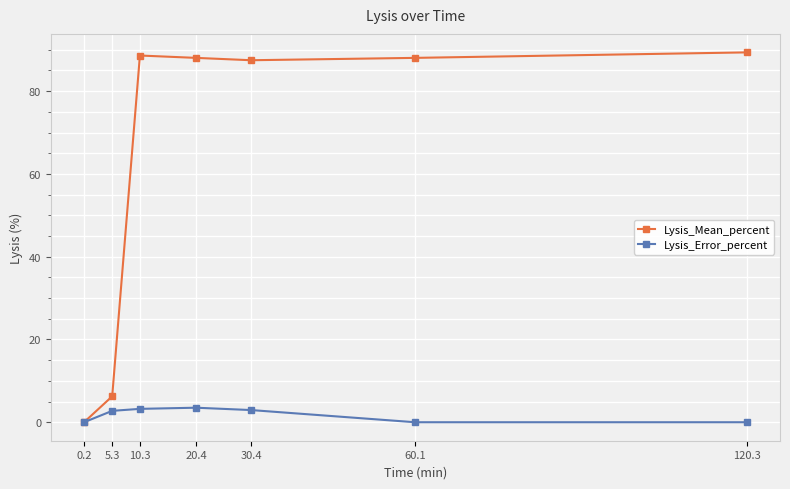

In Lysis_Mean_percent, how many points are higher than both neighbors (excluding endpoints)?

1